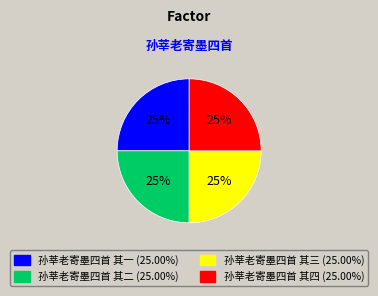

Approximately how many times larger is the value at 孙莘老寄墨四首 其四 compared to 孙莘老寄墨四首 其三?

1.0